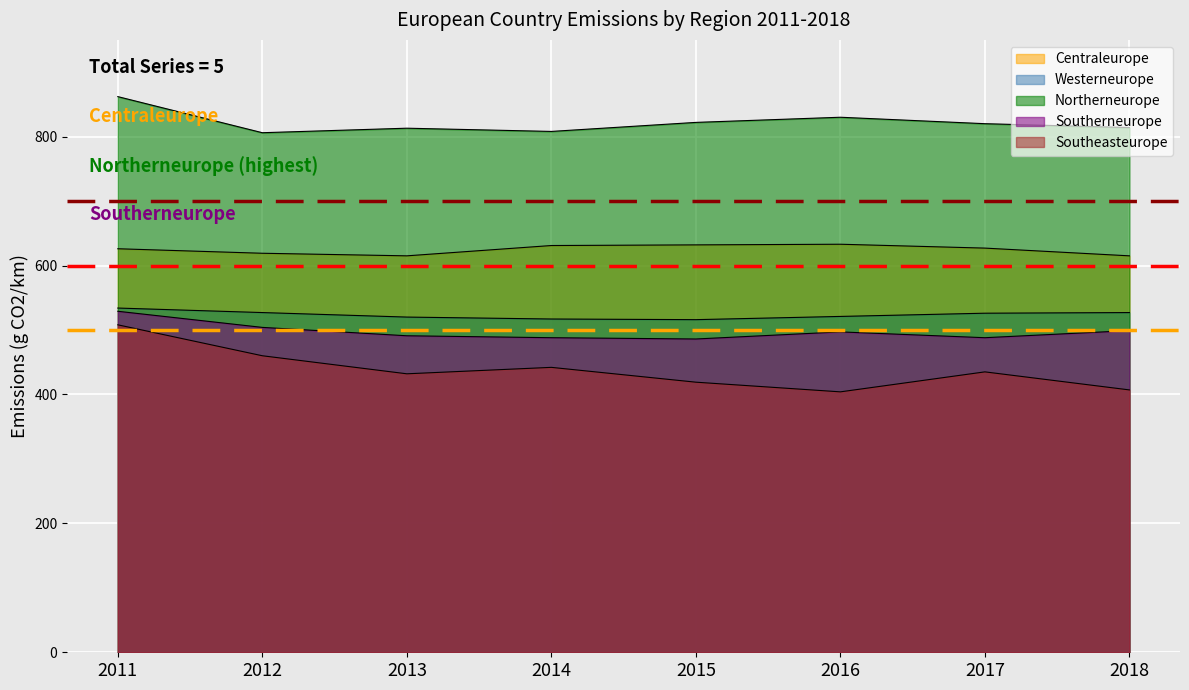

How many lines are shown in the chart?

5